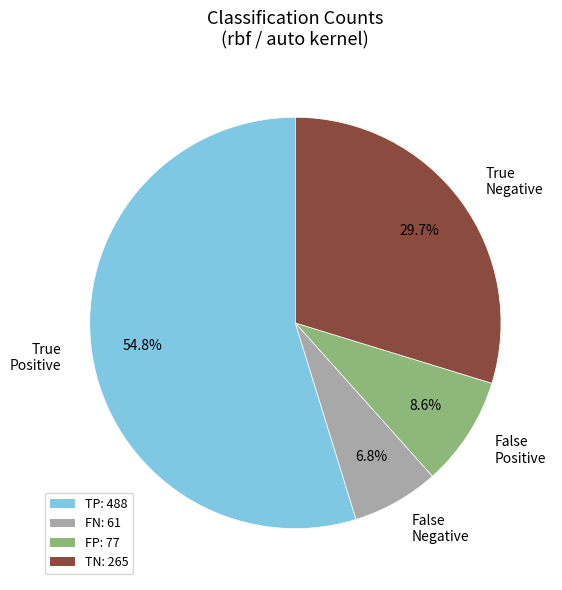

Which has a higher value, FP: 77 or TP: 488?

TP: 488